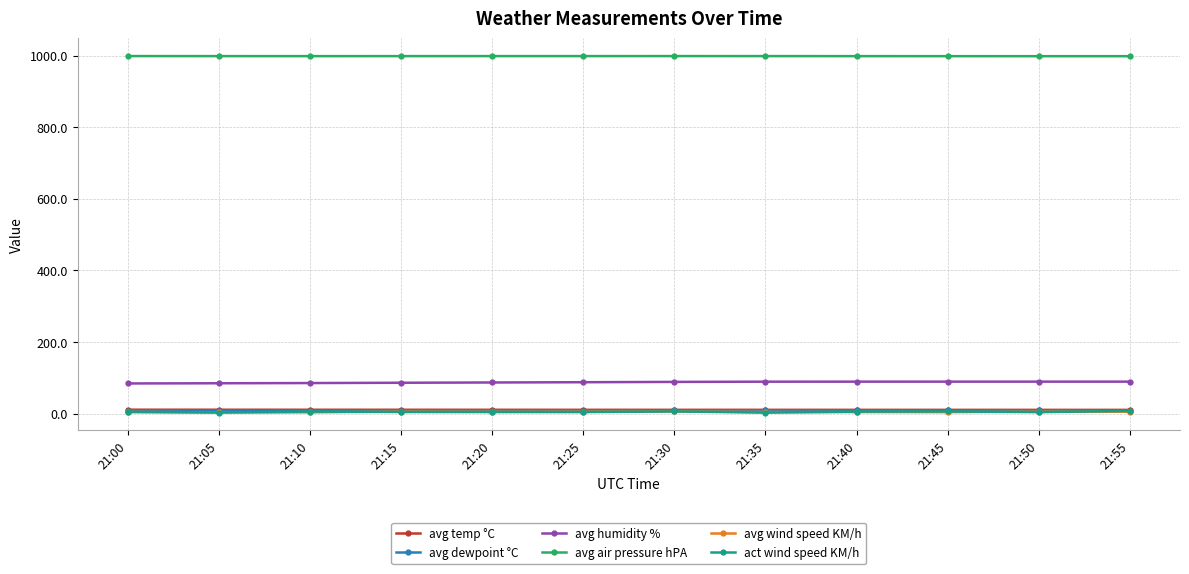

The avg dewpoint °C series shows 8.0 at 21:00. True or false?

True